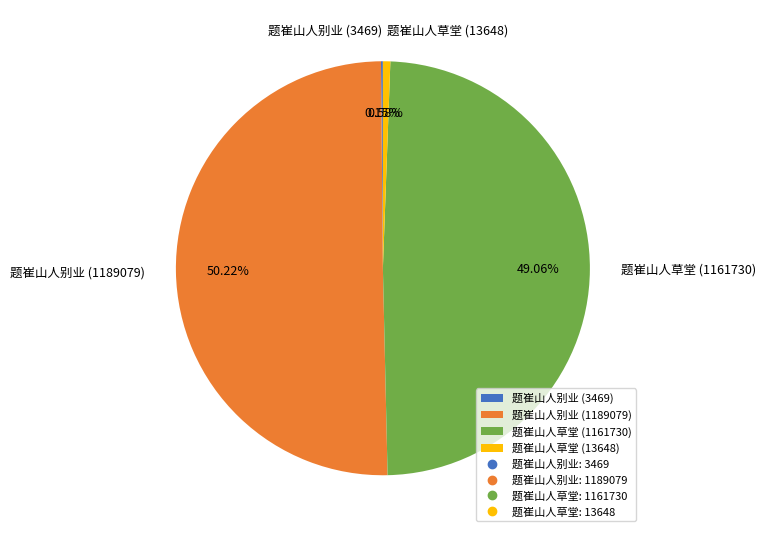

Which slice represents more than half of the pie?

题崔山人别业 (1189079)